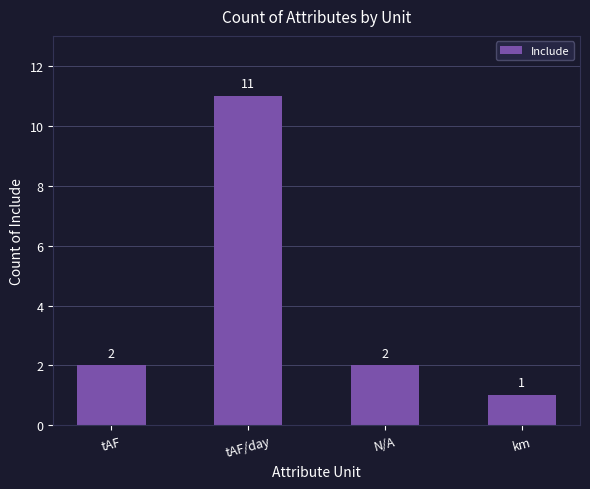

Count the values in the range 2 to 11.

3